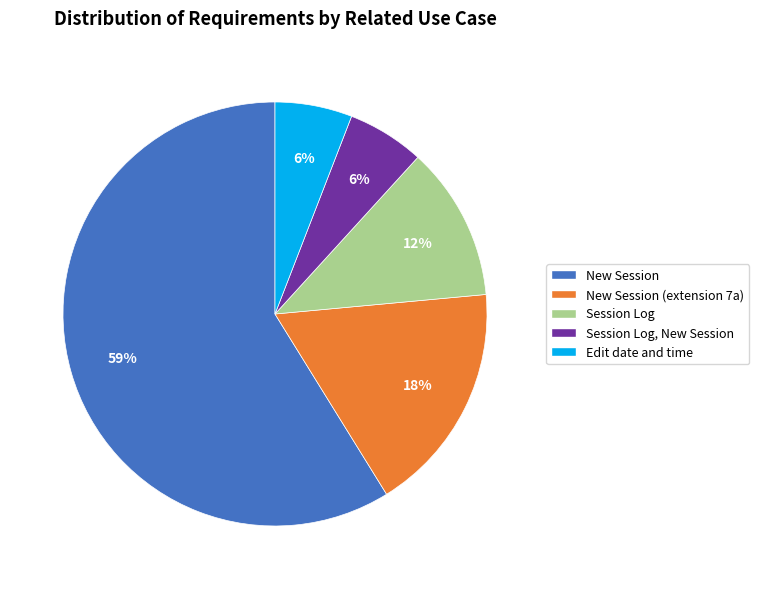

True or false: Session Log accounts for 25% of the total.

False